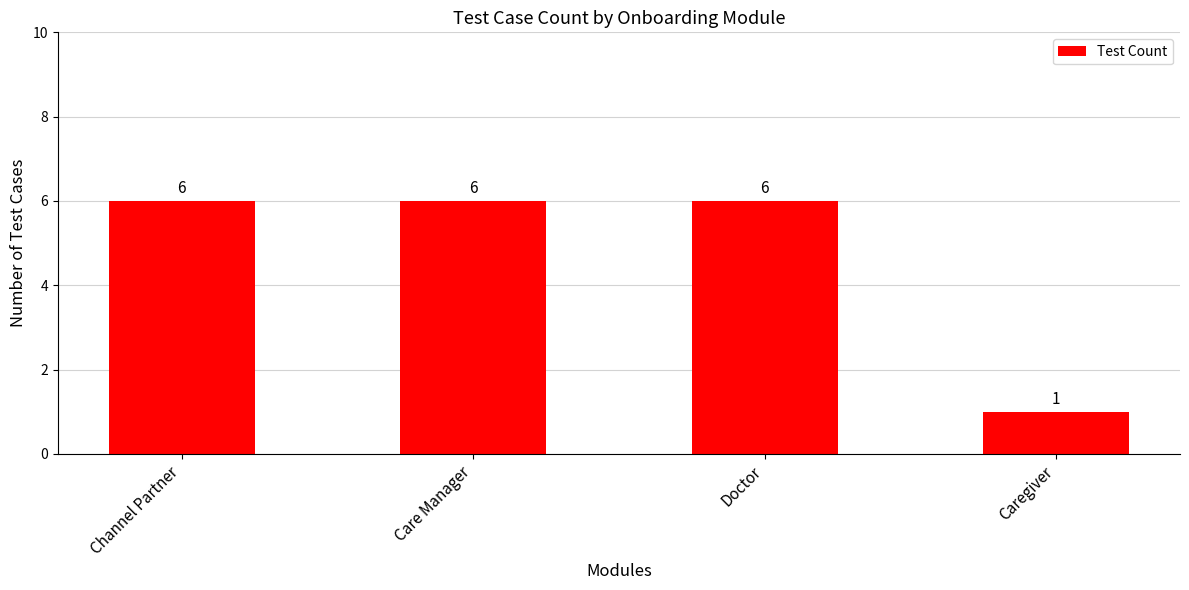

What is the label of the 1st bar from the left?

Channel Partner